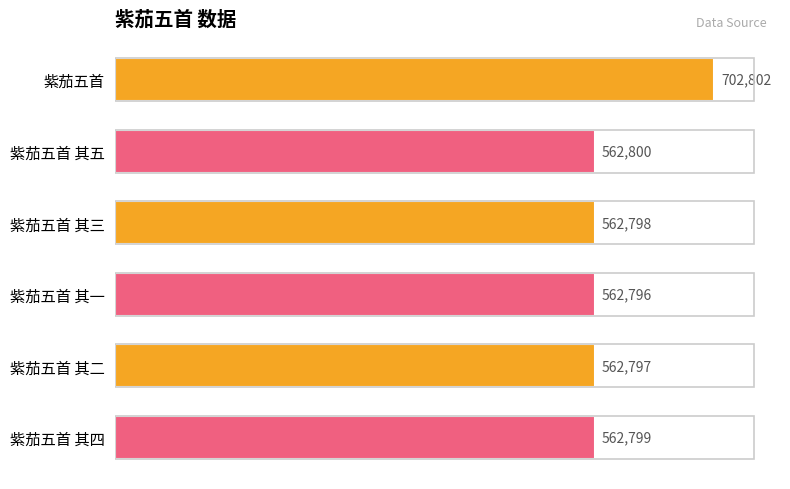

Does the chart contain any negative values?

No